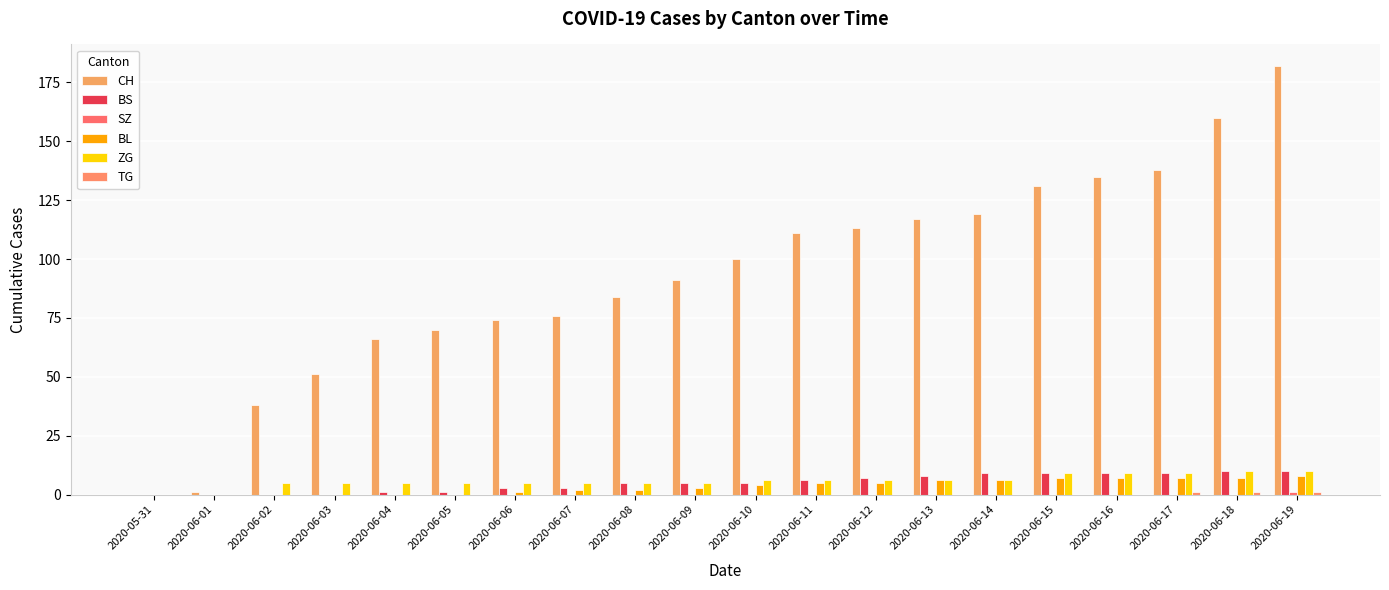

At 2020-06-14, list the series in order from smallest to largest.

SZ, TG, BL, ZG, BS, CH